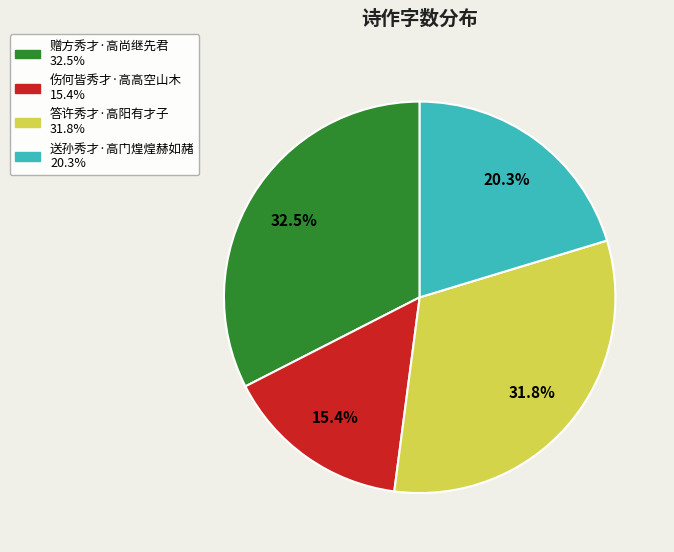

Rank the categories by value from highest to lowest.

赠方秀才·高尚继先君, 答许秀才·高阳有才子, 送孙秀才·高门煌煌赫如赭, 伤何皆秀才·高高空山木